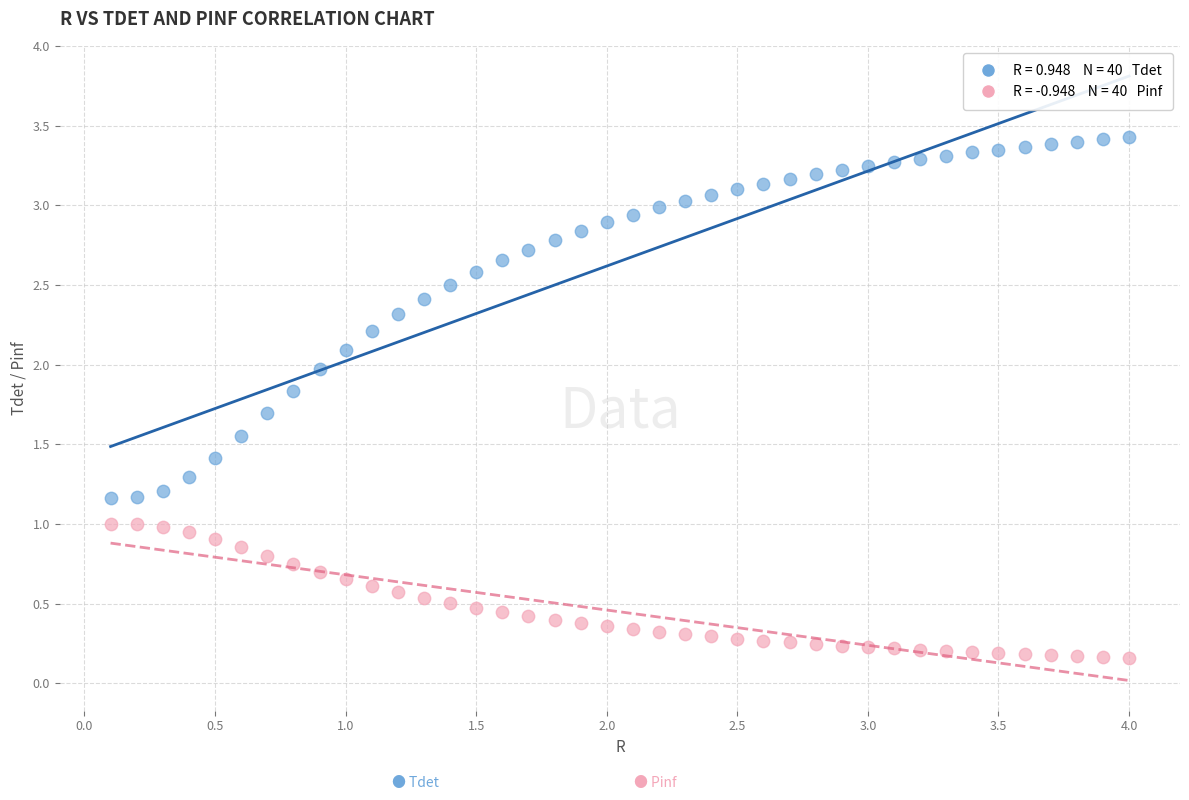

Across all data points, what is the range of Y values (max minus min)?

3.3